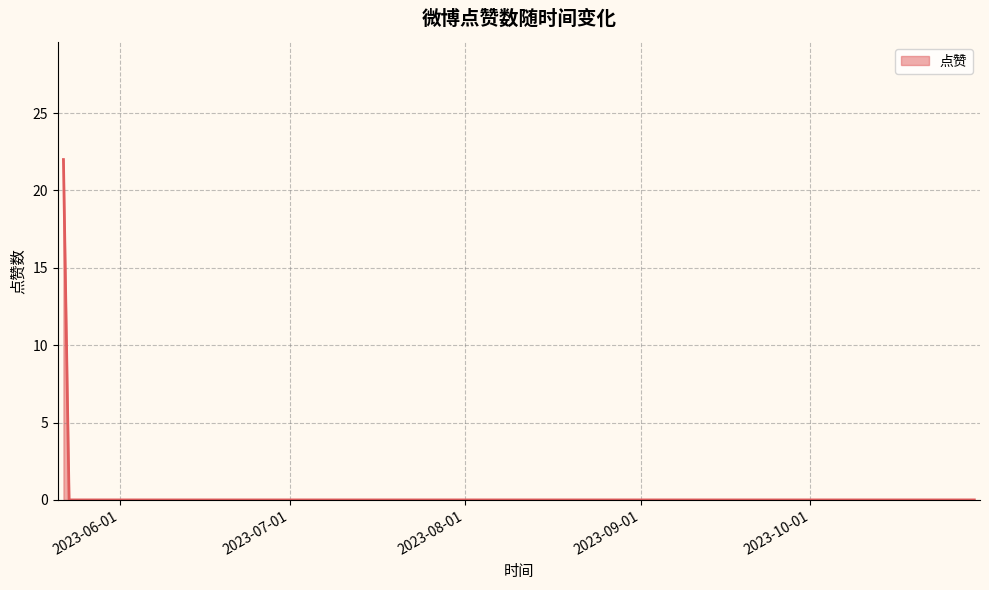

Reading left to right, transcribe all the data shown in this chart.

22	0	0	0	0	0	0	0	0	0	0